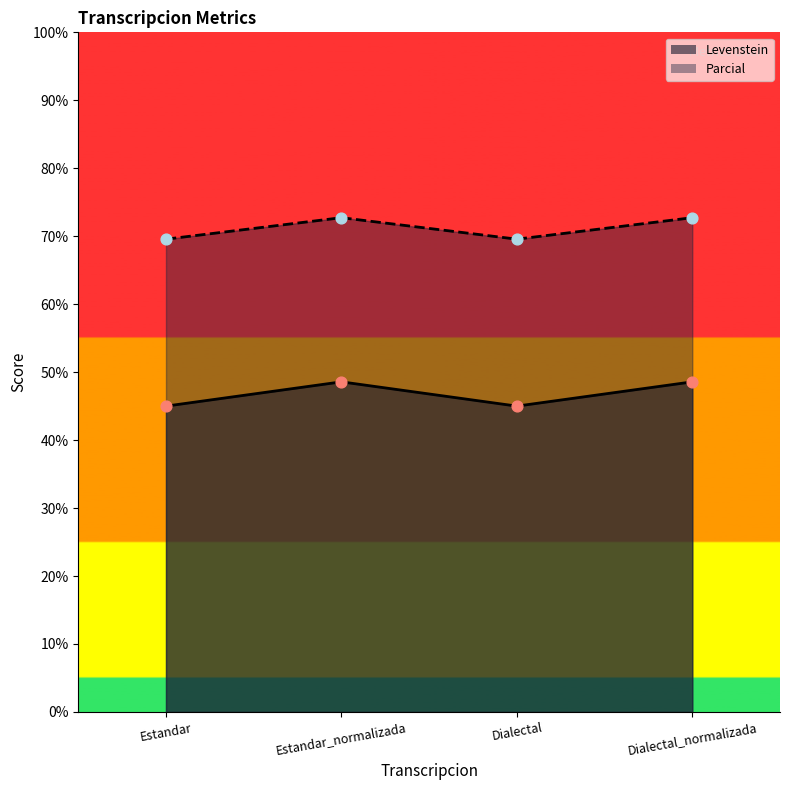

Is the value of Levenstein at Dialectal_normalizada greater than the value of Parcial at Dialectal?

No